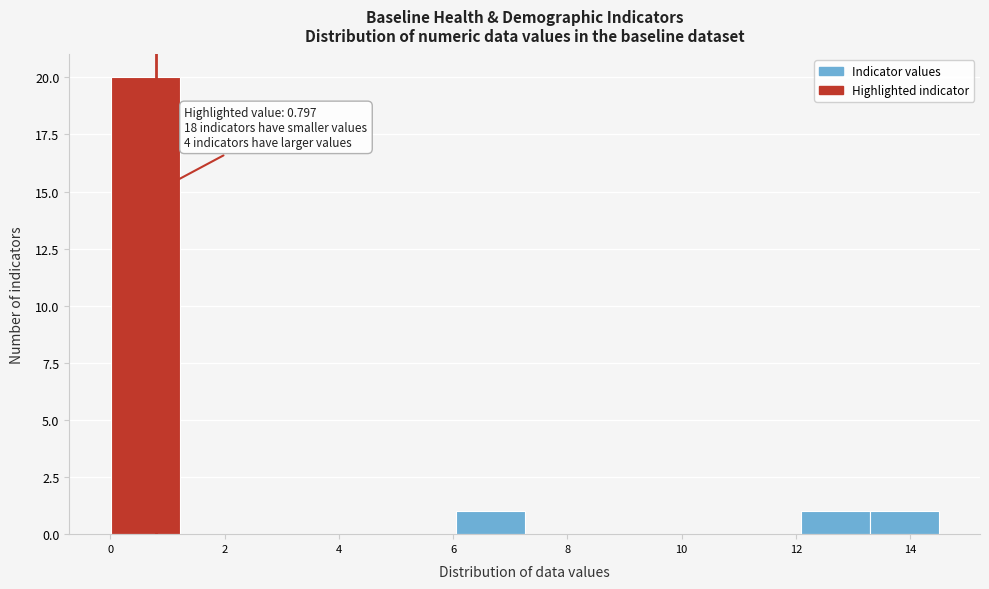

Over which range of the x-axis is the bar tallest?

0.0 to 1.2